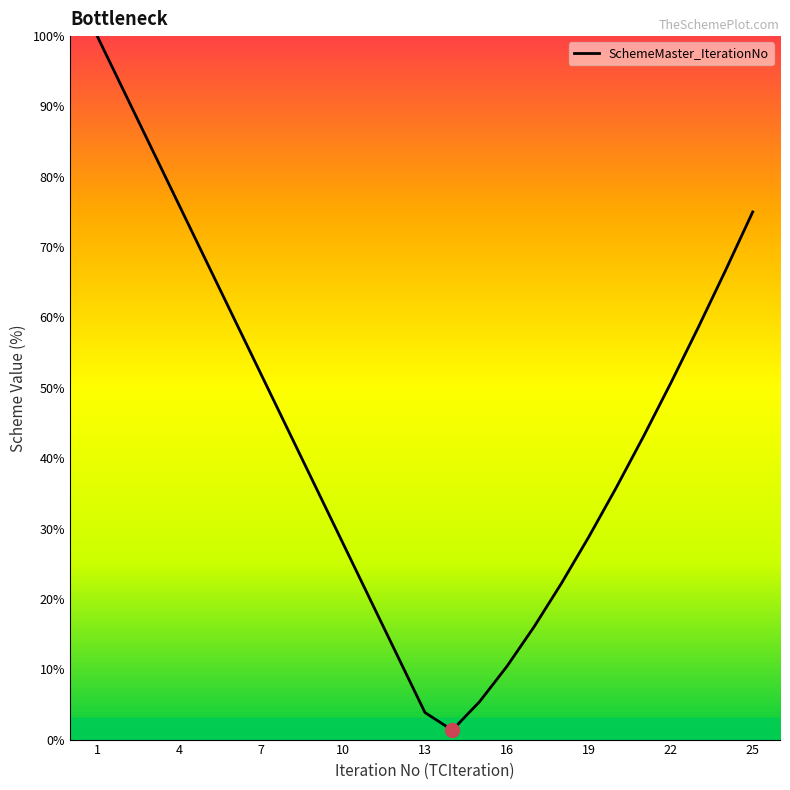

What is the greatest value displayed?

100.0